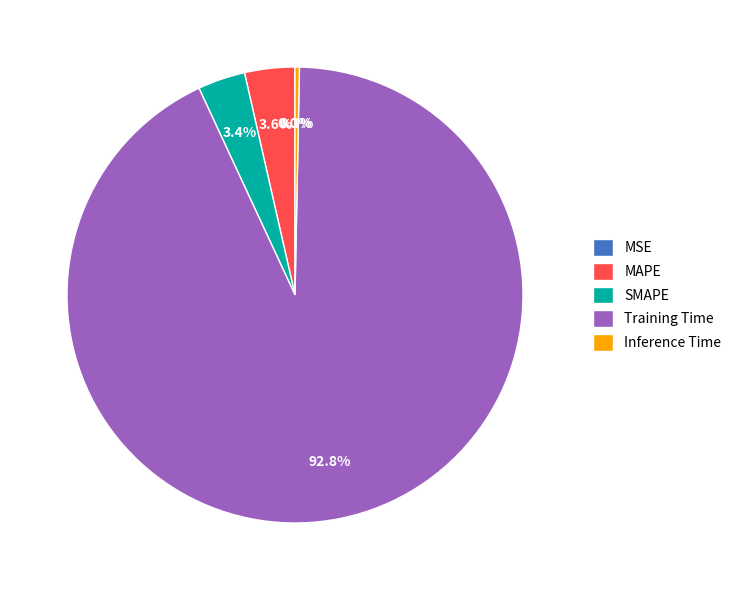

Which category has the biggest portion of the pie?

Training Time